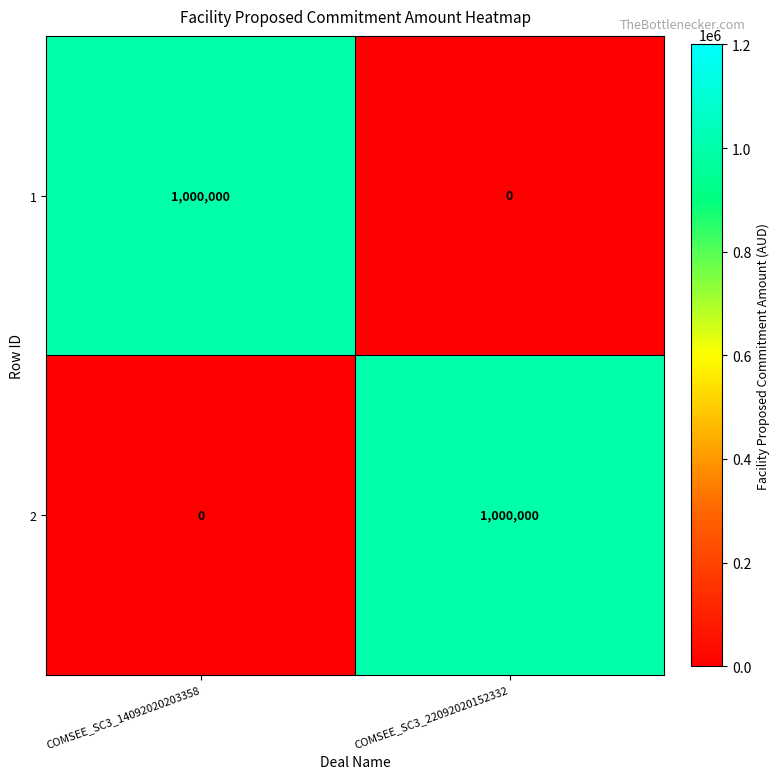

True or false: 2 has a value of 649631 at COMSEE_SC3_22092020152332.

False